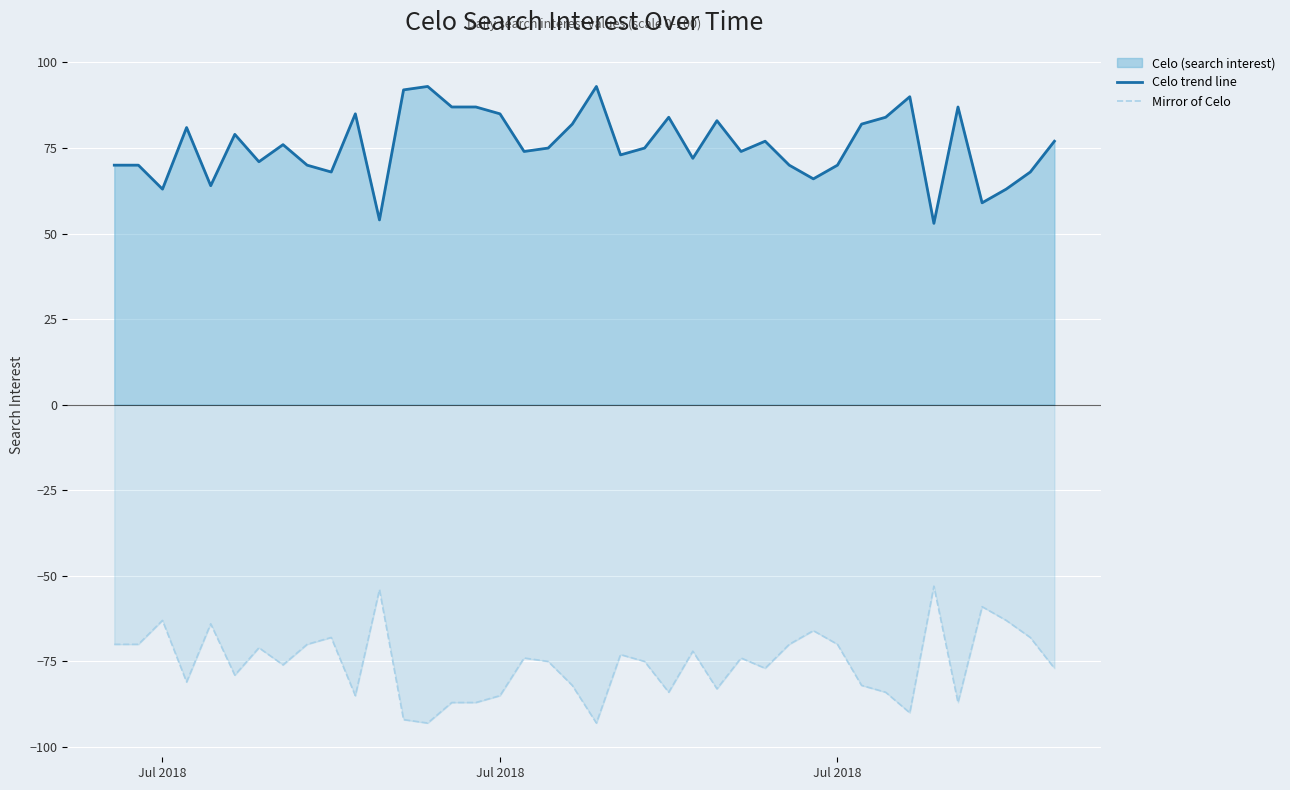

In Mirror of Celo, how many points are lower than both neighbors (excluding endpoints)?

11